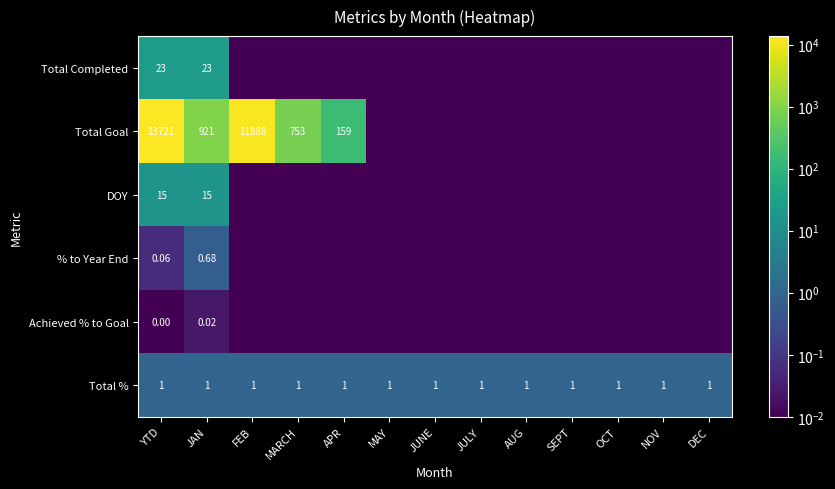

Is it true that Achieved % to Goal equals 0.0 at AUG?

True